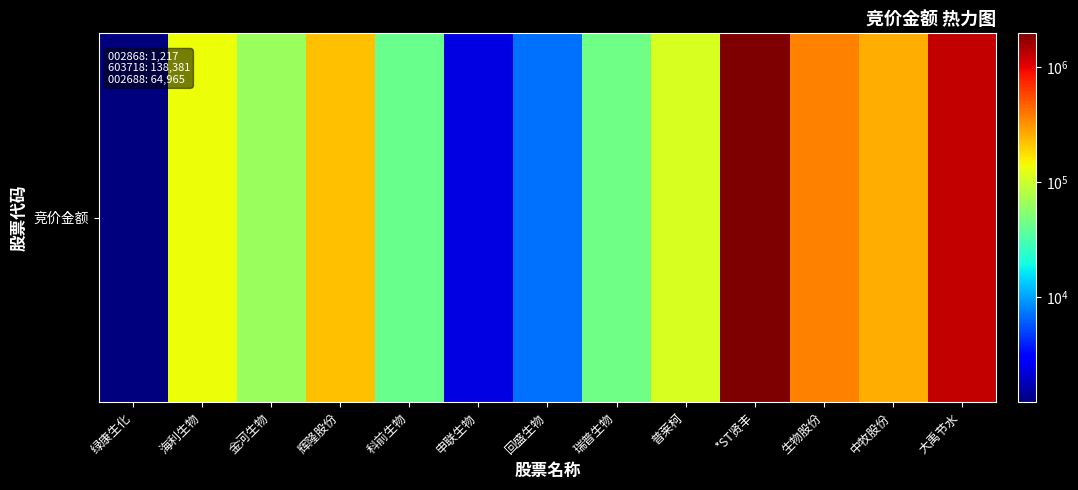

Where is the data nearest to the value 986761?

大禹节水